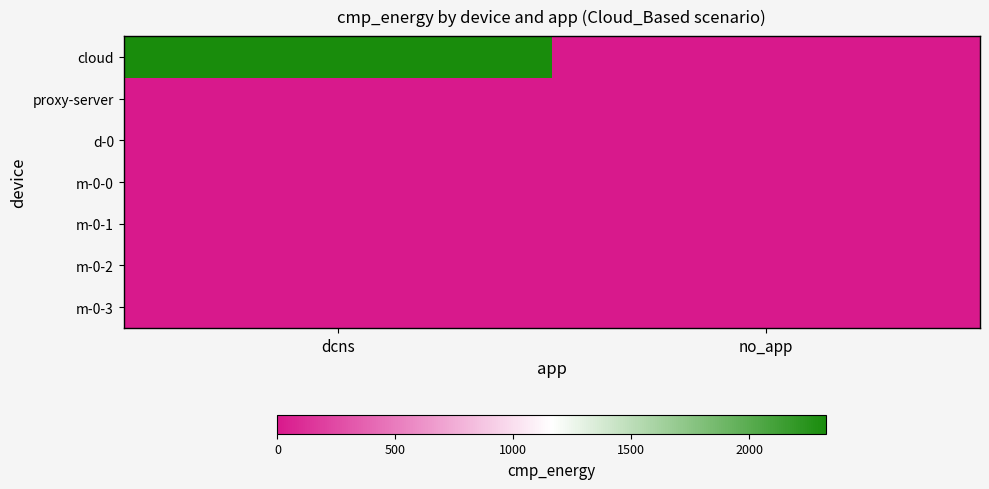

What is the greatest value displayed?

2326.7